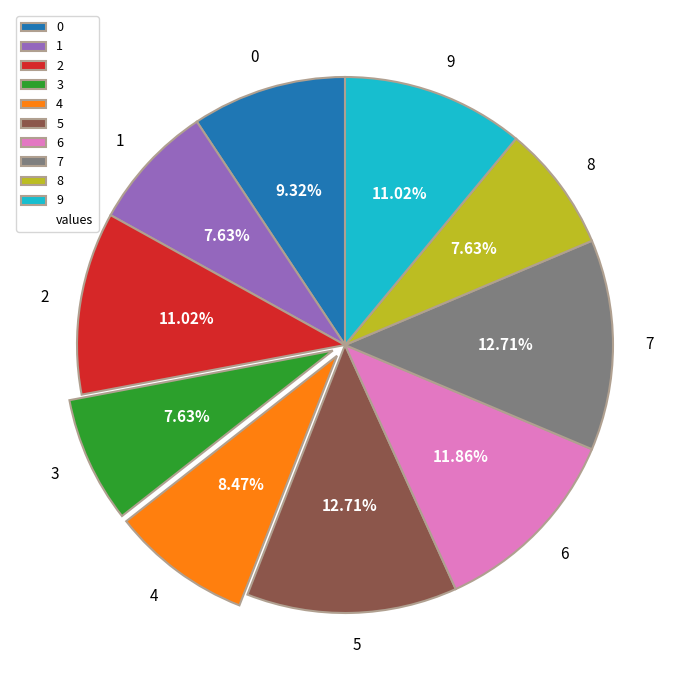

How many segments does this pie chart have?

10